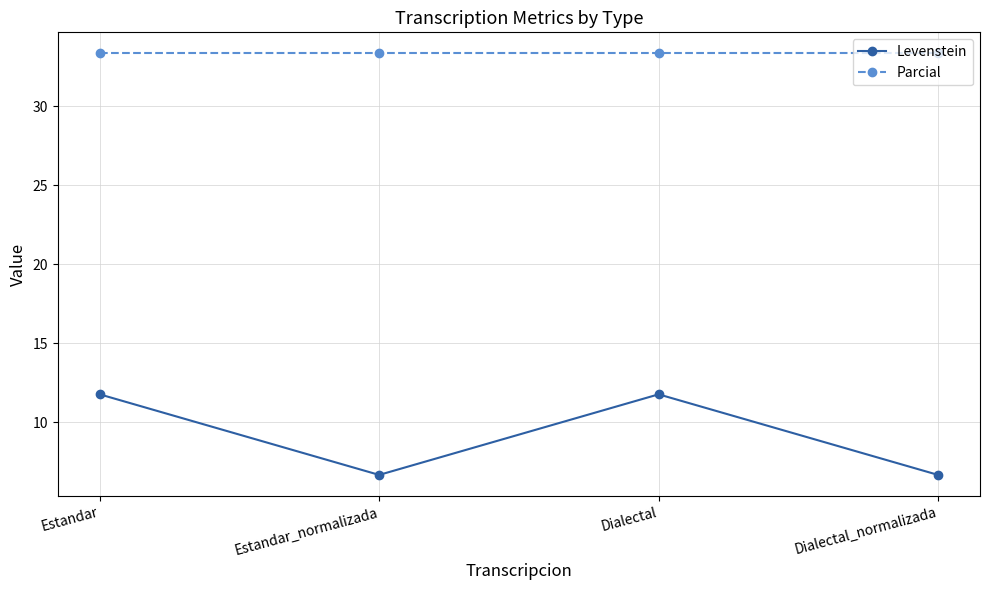

At which category does Levenstein reach its first local valley?

Estandar_normalizada